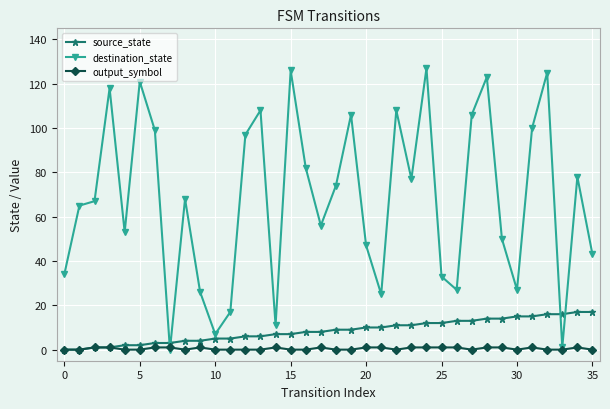

Which series has the largest range (max minus min)?

destination_state